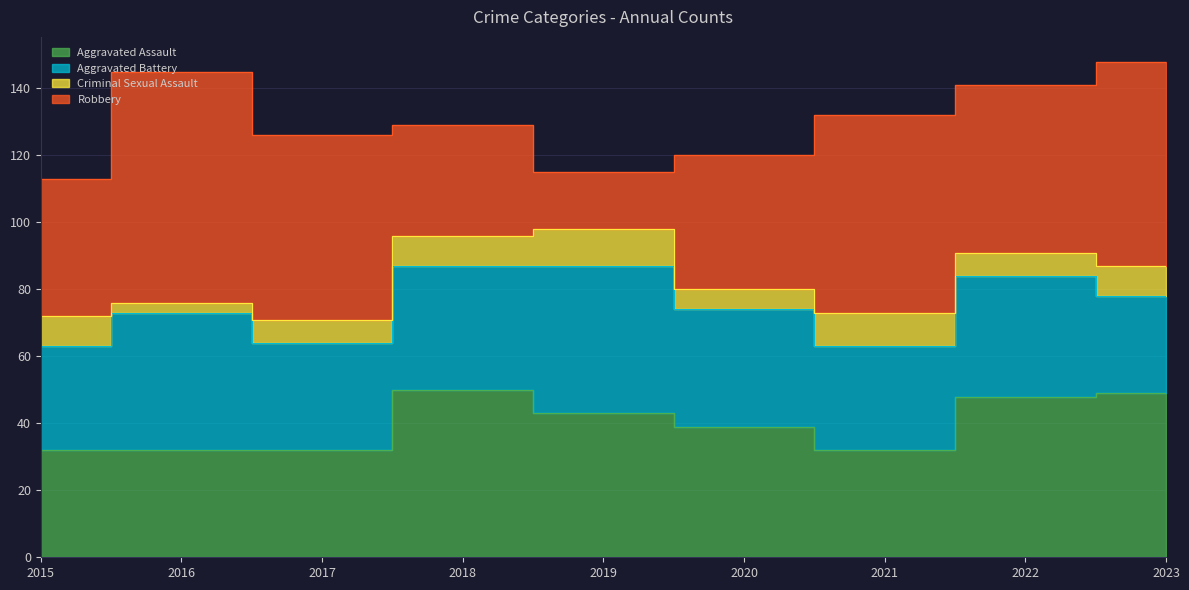

True or false: Aggravated Assault has more than 1 interior local peaks.

False